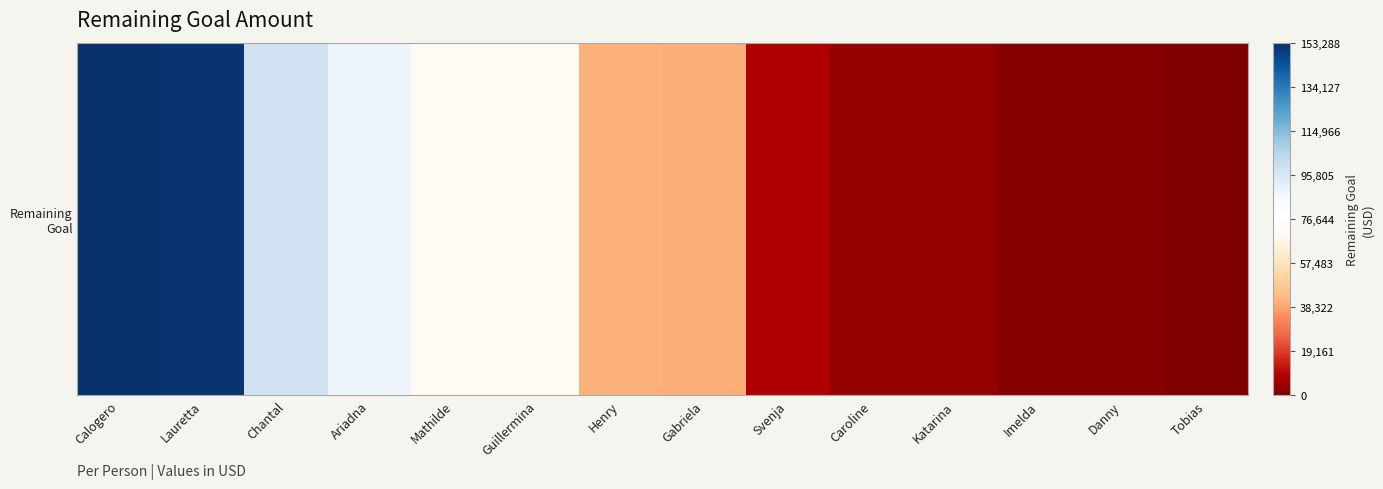

What is the sum of all values?

736394